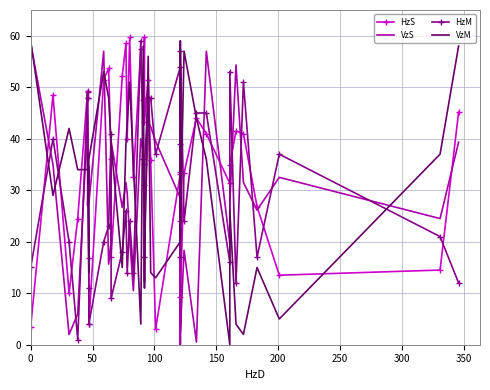

True or false: HzS and HzM cross at least once.

True